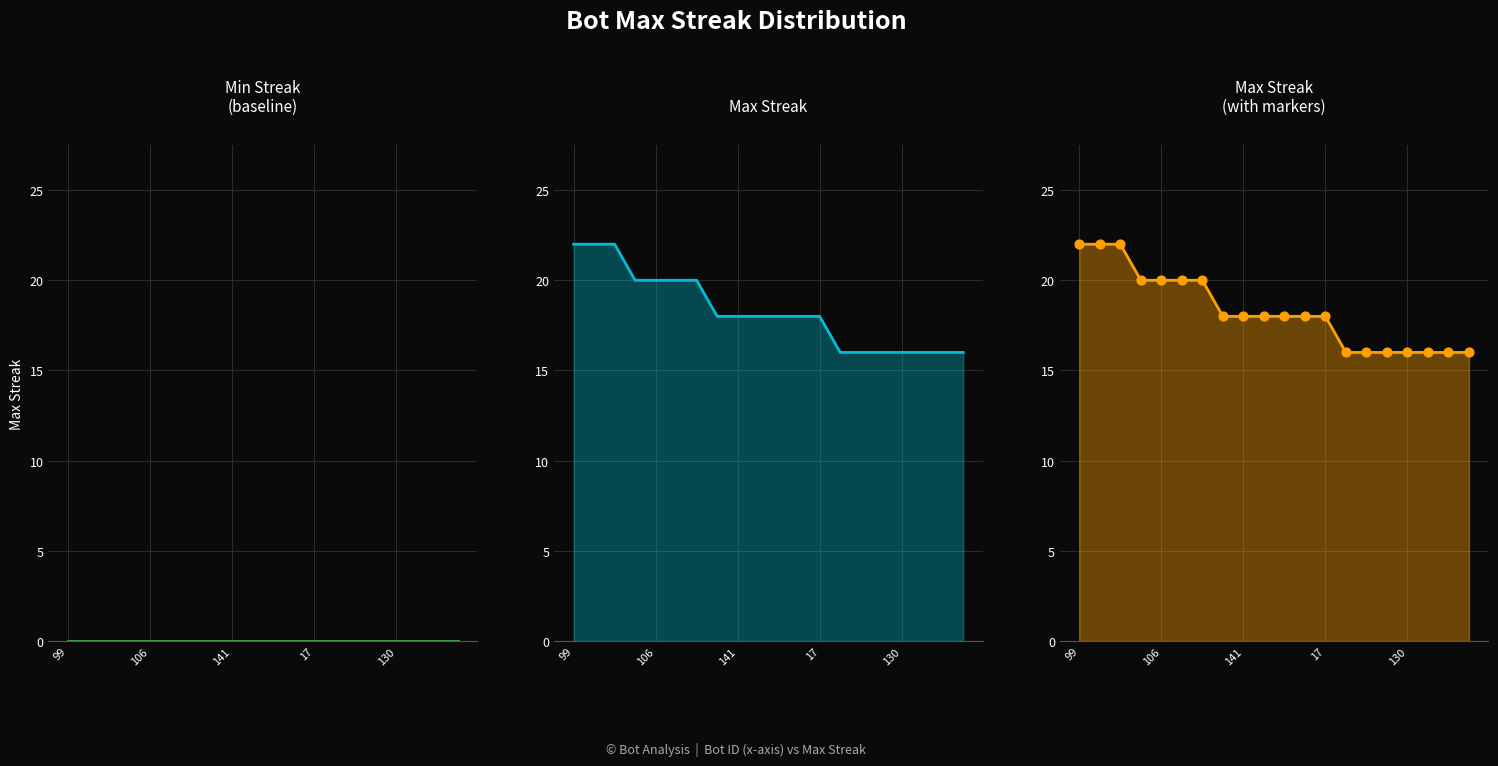

Which series reaches the minimum Y coordinate?

Min Streak (baseline)